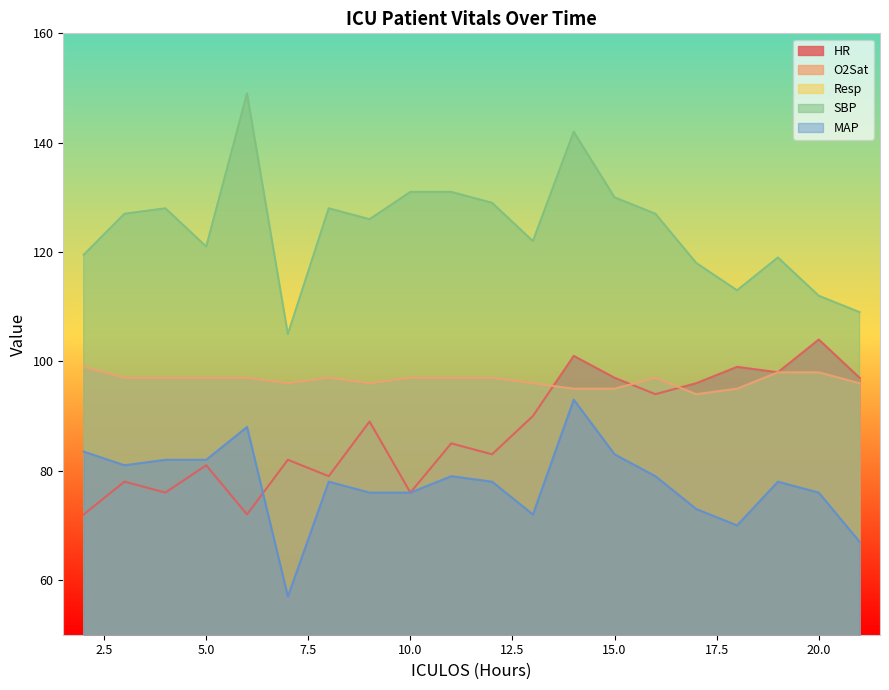

What is the smallest value displayed?

11.0